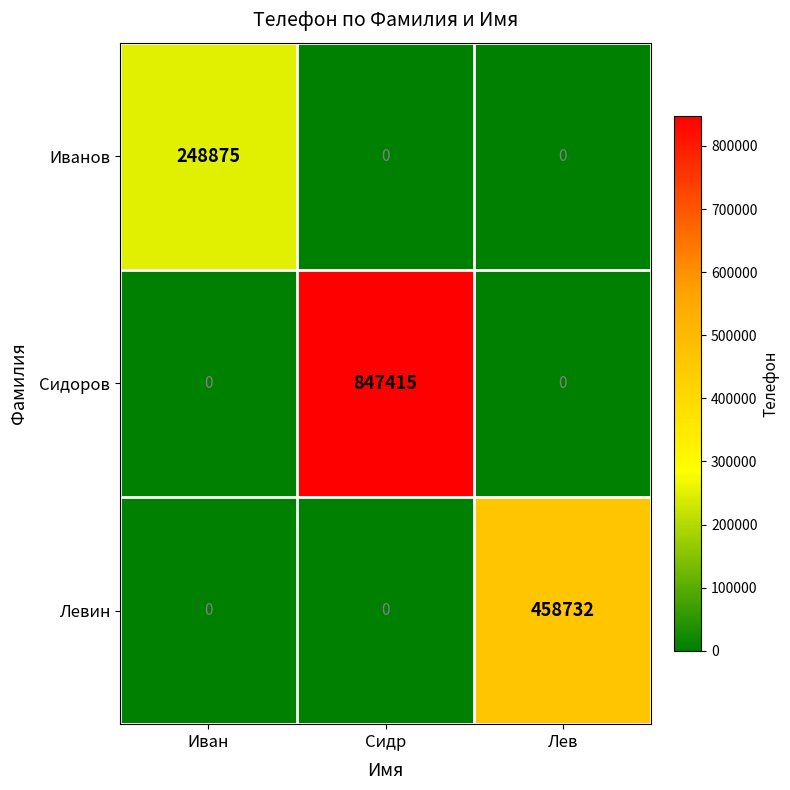

Reading left to right, extract all data points from this chart.

Иванов: 248875	0	0
Сидоров: 0	847415	0
Левин: 0	0	458732